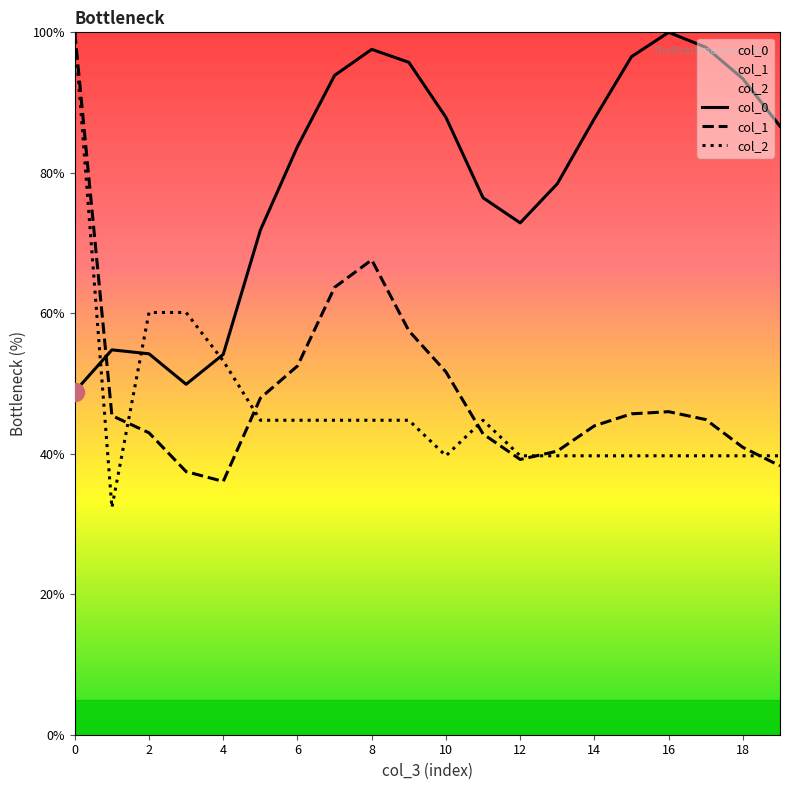

How many data points in col_0 are less than 86?

10